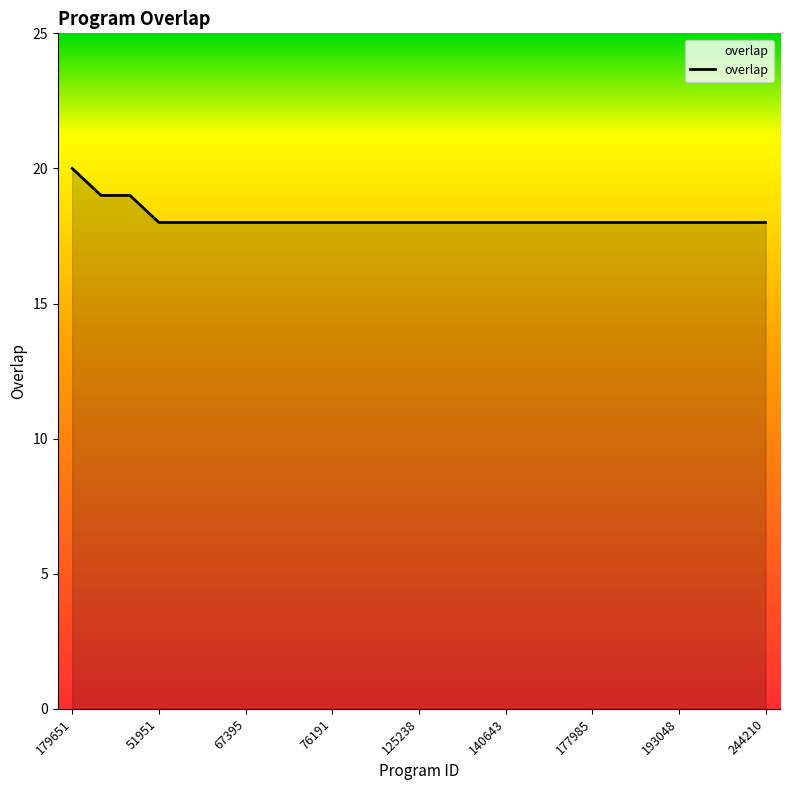

What is the maximum value shown in the chart?

20